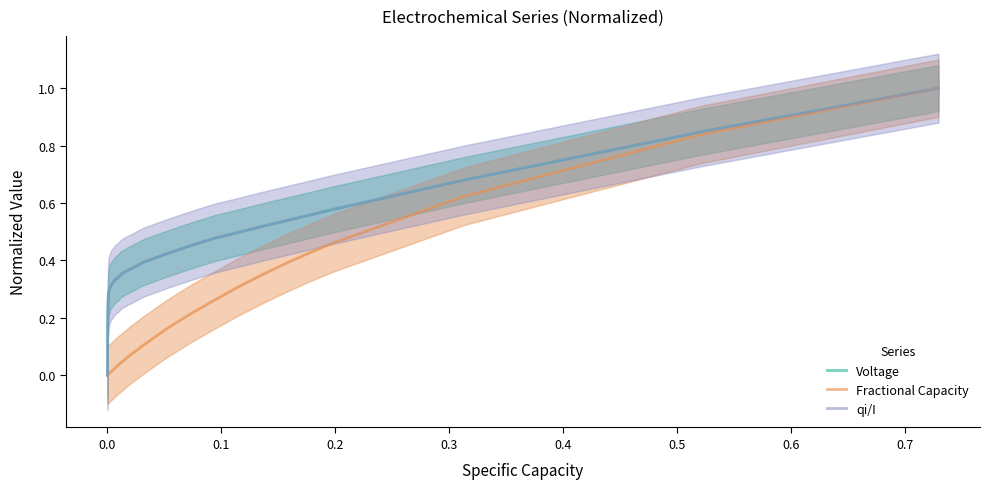

Reading left to right, list all the values displayed in this chart.

Voltage: 0.0	0.0	0.1	0.1	0.1	0.1	0.1	0.1	0.2	0.2	0.2	0.3	0.3	0.3	0.3	0.3	0.3	0.3	0.3	0.3	0.3	0.3	0.3	0.4	0.4	0.4	0.4	0.4	0.4	0.4	0.5	0.5	0.5	0.5	0.5	0.6	0.6	0.7	0.8	1.0
Fractional Capacity: 0.0	0.0	0.0	0.0	0.0	0.0	0.0	0.0	0.0	0.0	0.0	0.0	0.0	0.0	0.0	0.0	0.0	0.0	0.0	0.0	0.0	0.0	0.0	0.0	0.0	0.1	0.1	0.1	0.1	0.2	0.2	0.3	0.3	0.3	0.4	0.4	0.5	0.6	0.8	1.0
qi/I: 0.0	0.0	0.1	0.1	0.1	0.1	0.1	0.1	0.2	0.2	0.2	0.3	0.3	0.3	0.3	0.3	0.3	0.3	0.3	0.3	0.3	0.3	0.3	0.4	0.4	0.4	0.4	0.4	0.4	0.4	0.5	0.5	0.5	0.5	0.5	0.6	0.6	0.7	0.8	1.0